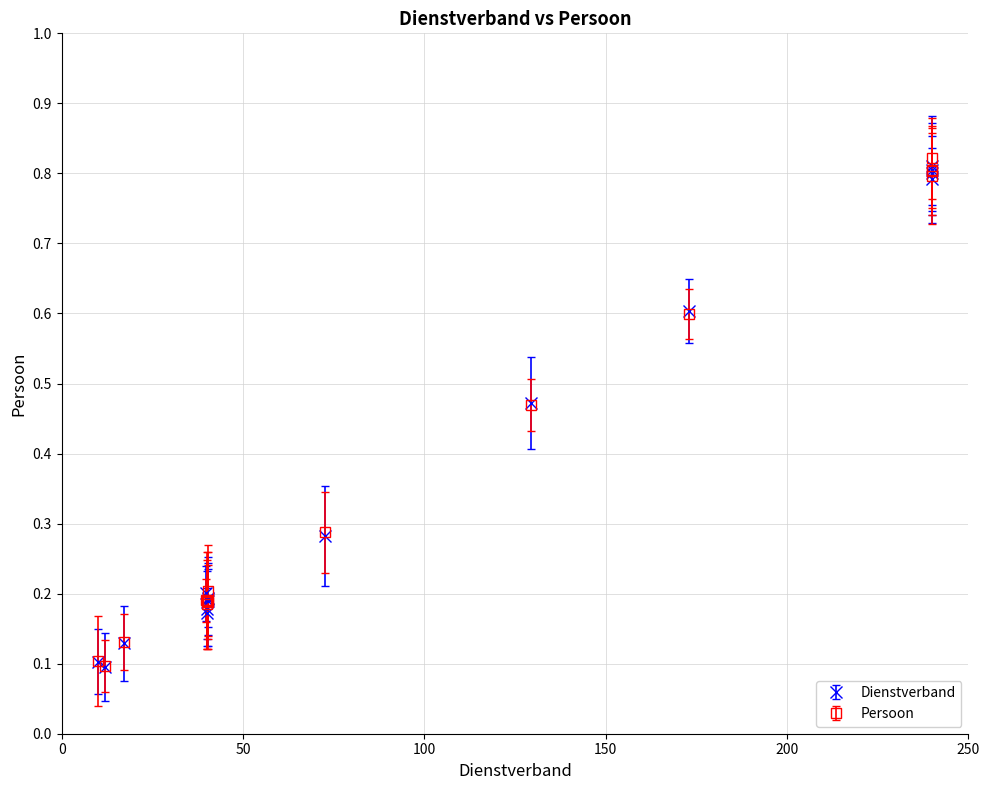

How many Dienstverband values are between 0 and 1?

16